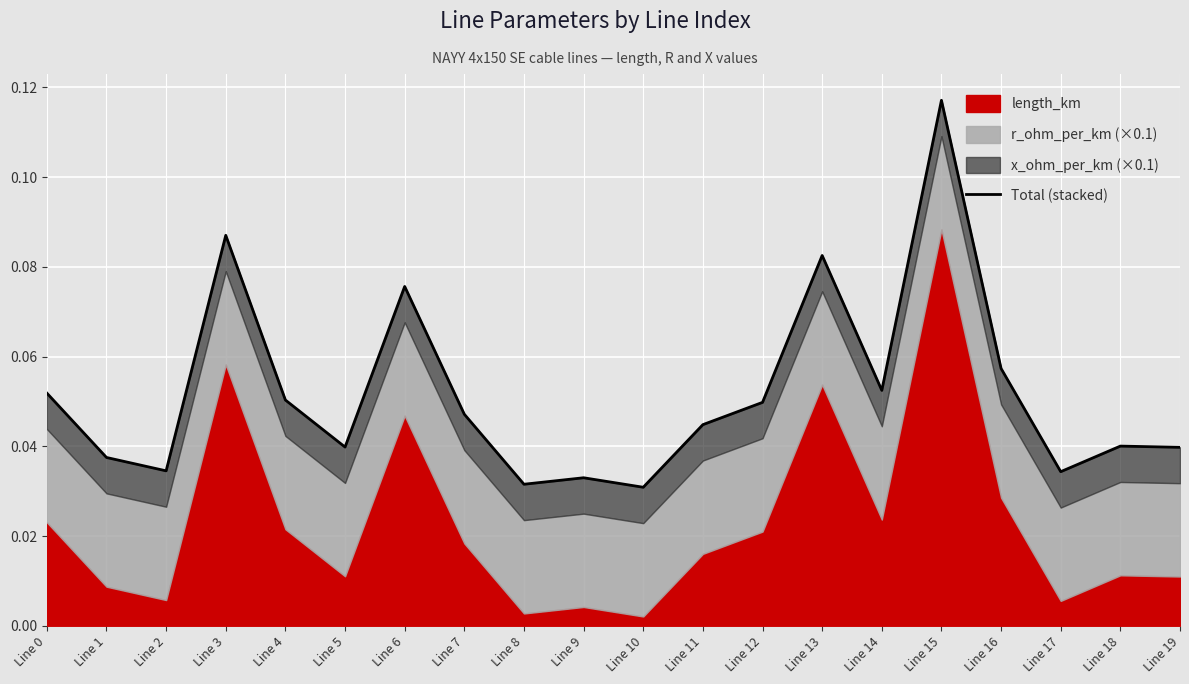

List the labels in order of value, largest first.

Line 15, Line 3, Line 13, Line 6, Line 16, Line 14, Line 0, Line 4, Line 12, Line 7, Line 11, Line 18, Line 5, Line 19, Line 1, Line 2, Line 17, Line 9, Line 8, Line 10